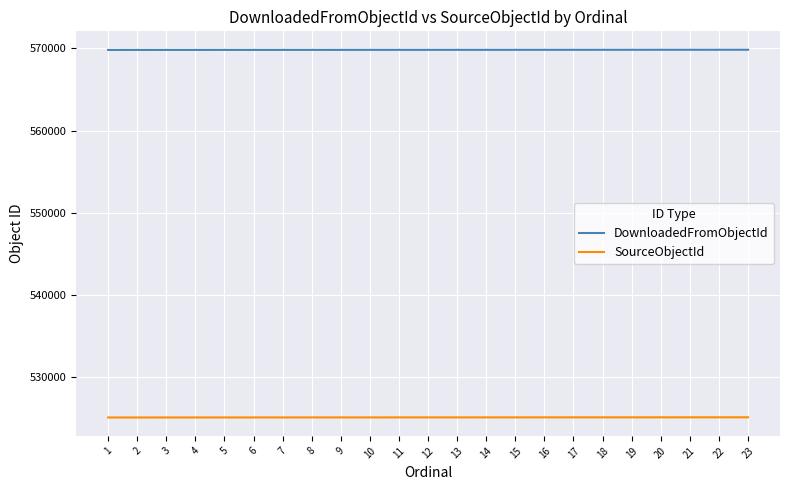

What is the total value across all series at 19?

1094951